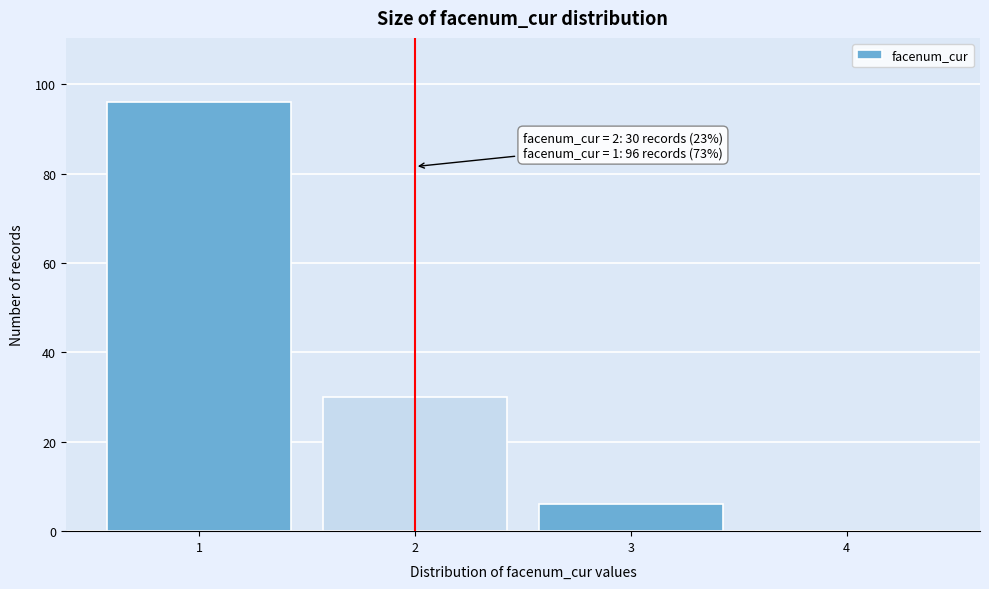

Reading left to right, transcribe all the data shown in this chart.

1=96	2=30	3=6	4=0